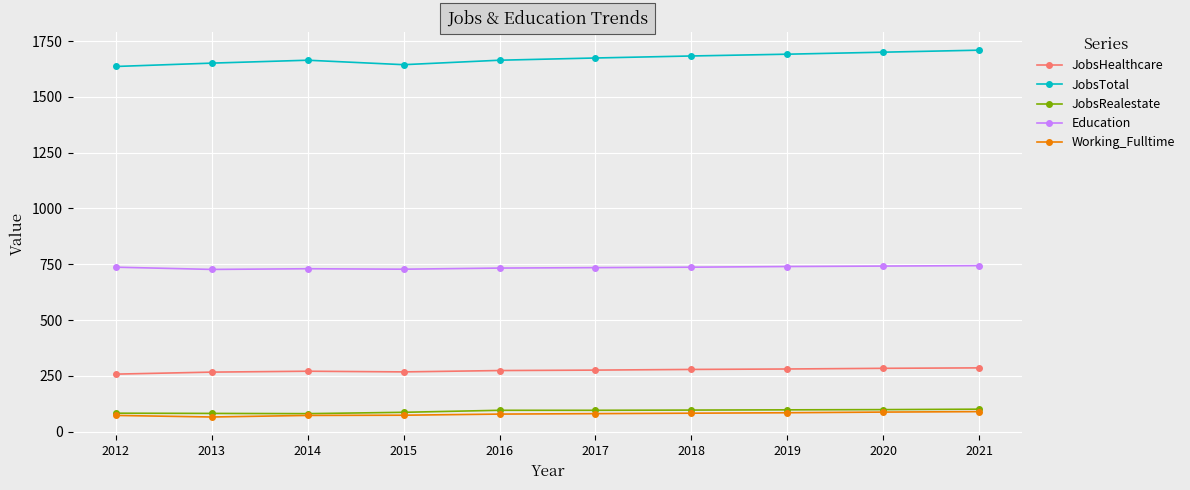

What is the difference between the maximum and minimum values in the Education series?

17